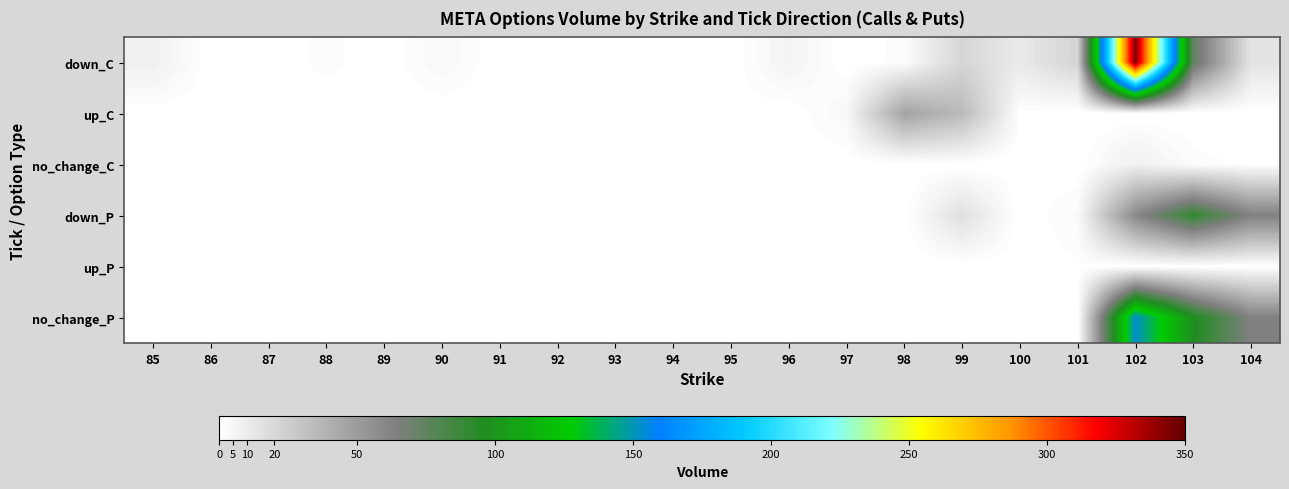

What is the total value across all series at 101?

26